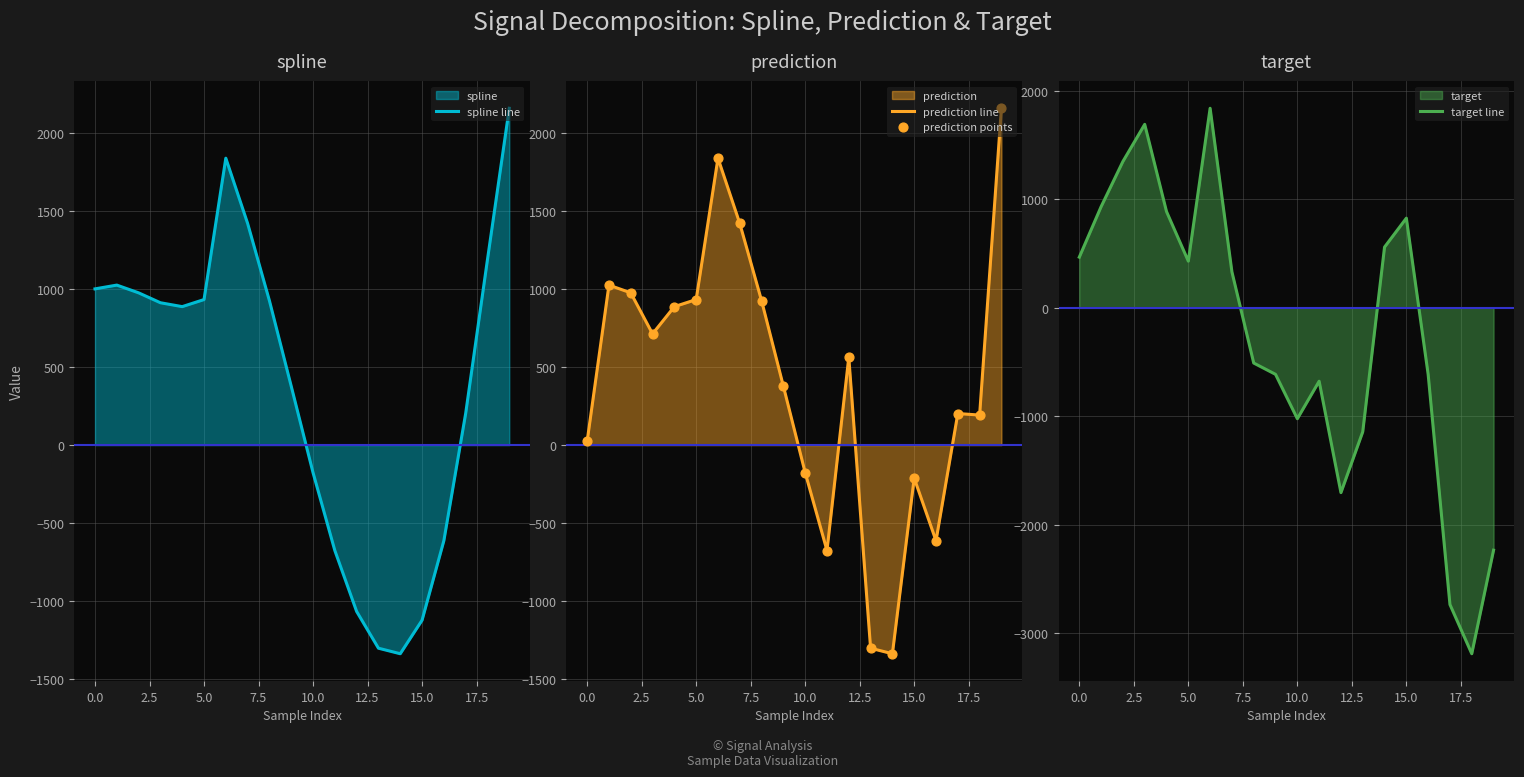

Which series contains the highest Y value?

spline line